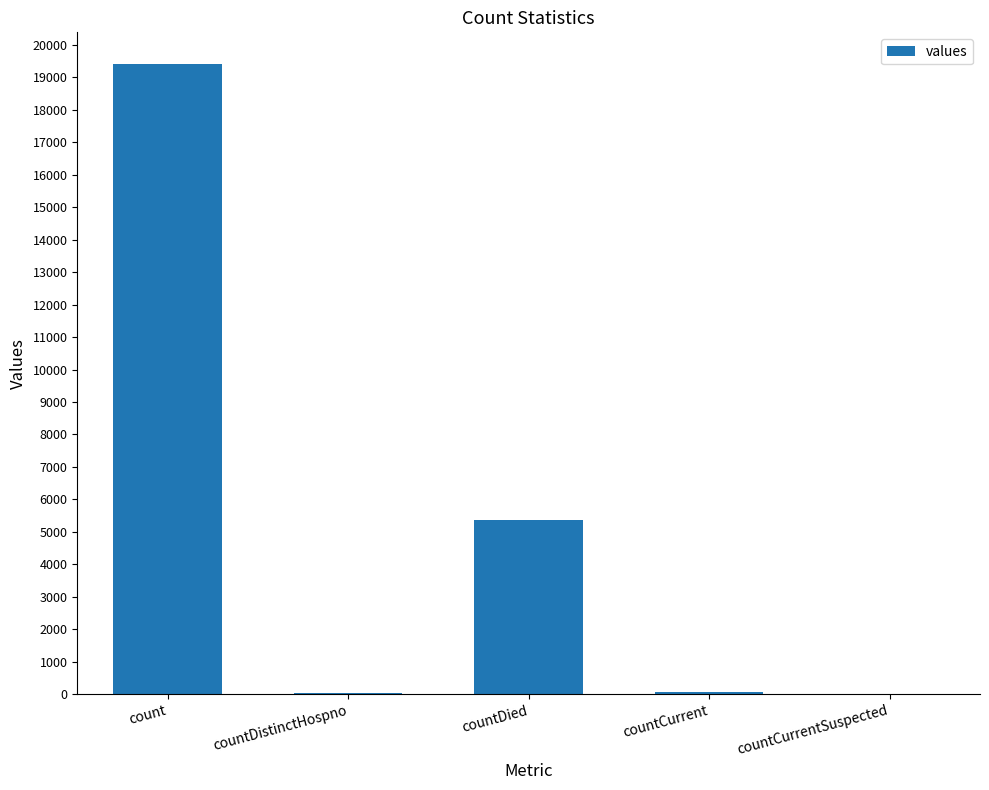

Are the bars horizontal?

No